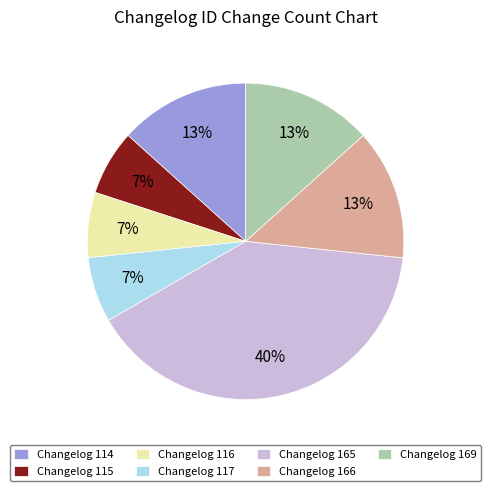

Combined, do Changelog 115 and Changelog 166 account for over 50%?

No